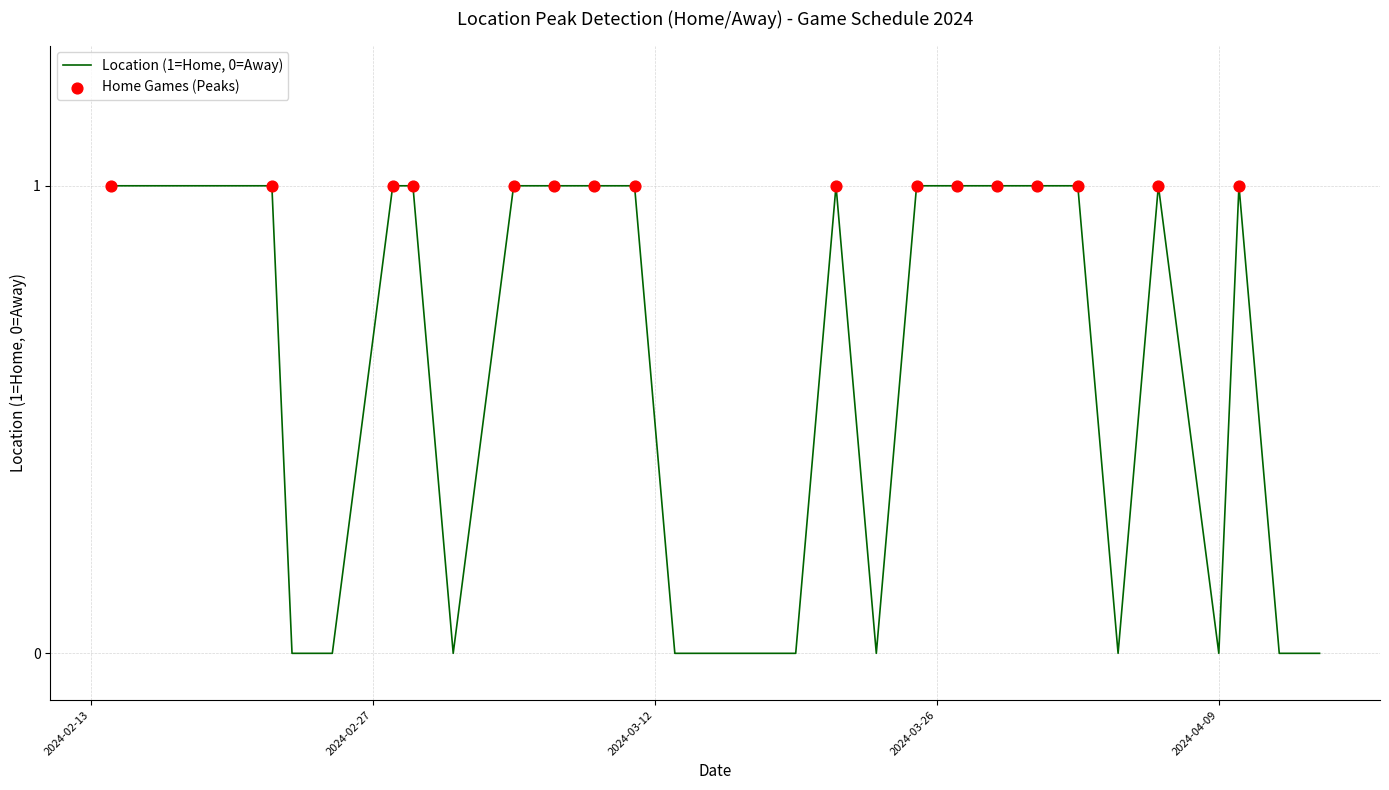

Does the chart have visible grid lines?

Yes